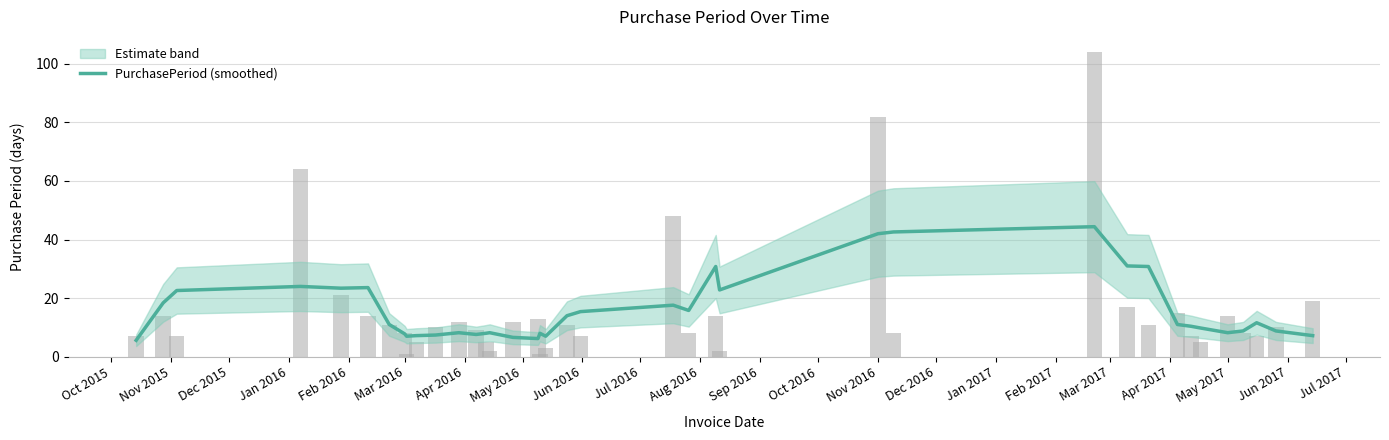

The value at May 2017 is 14.0. True or false?

True